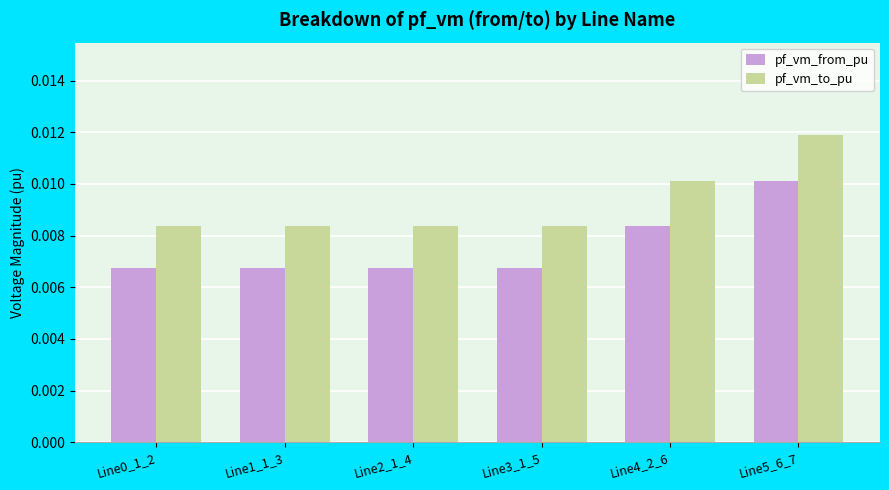

At how many categories does at least one series exceed 0?

6